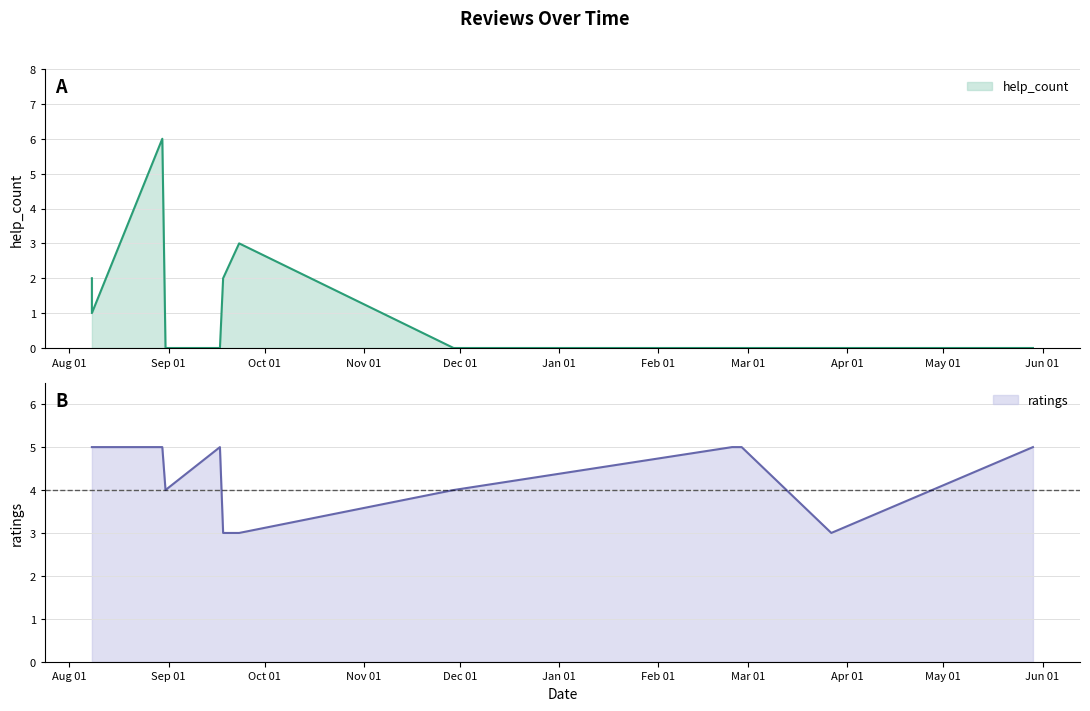

Reading left to right, what are all the values shown in this chart?

help_count: 2	1	6	0	0	0	2	3	0	0	0	0	0	0	0
ratings: 5	5	5	4	4	5	3	3	4	5	5	5	5	3	5